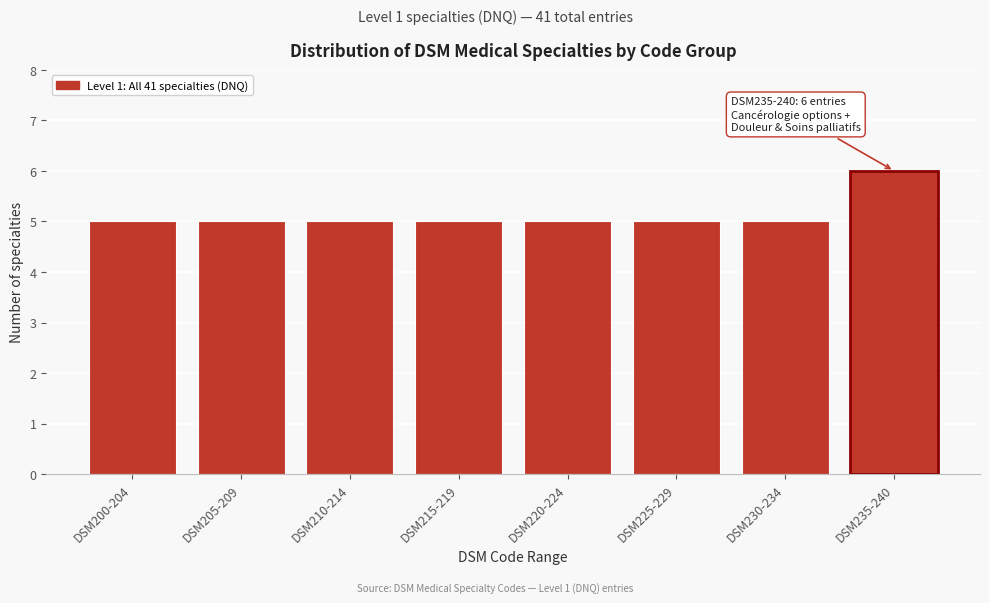

Reading left to right, list all the values displayed in this chart.

DSM200-204=5	DSM205-209=5	DSM210-214=5	DSM215-219=5	DSM220-224=5	DSM225-229=5	DSM230-234=5	DSM235-240=6